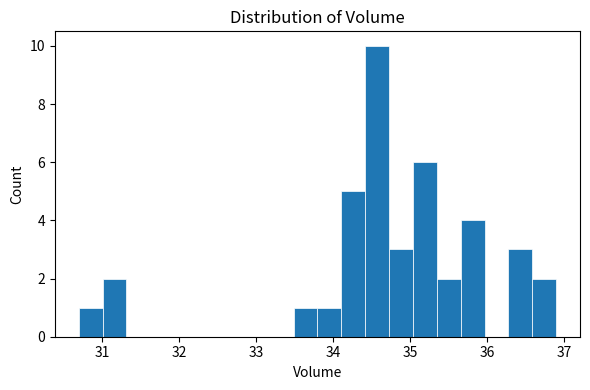

Read against the x-axis, roughly where is the centre of the tallest bar?

34.6